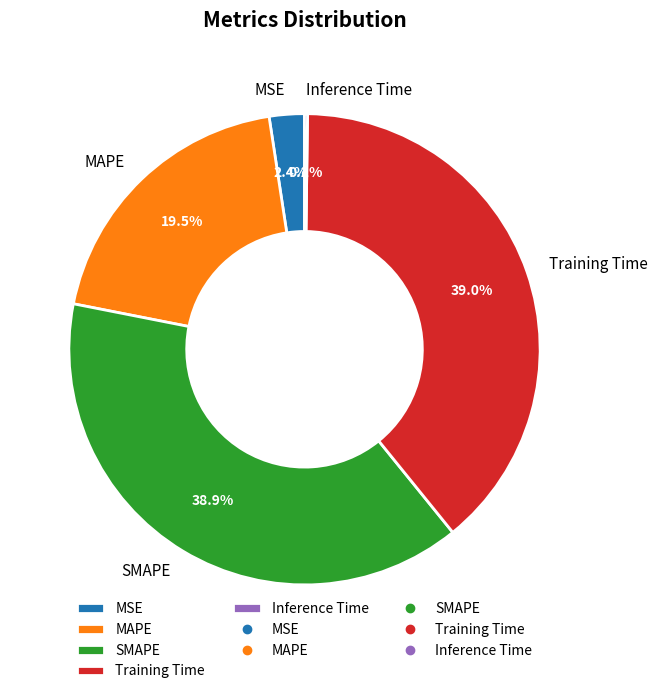

How much of the chart is everything except MAPE?

80.5%